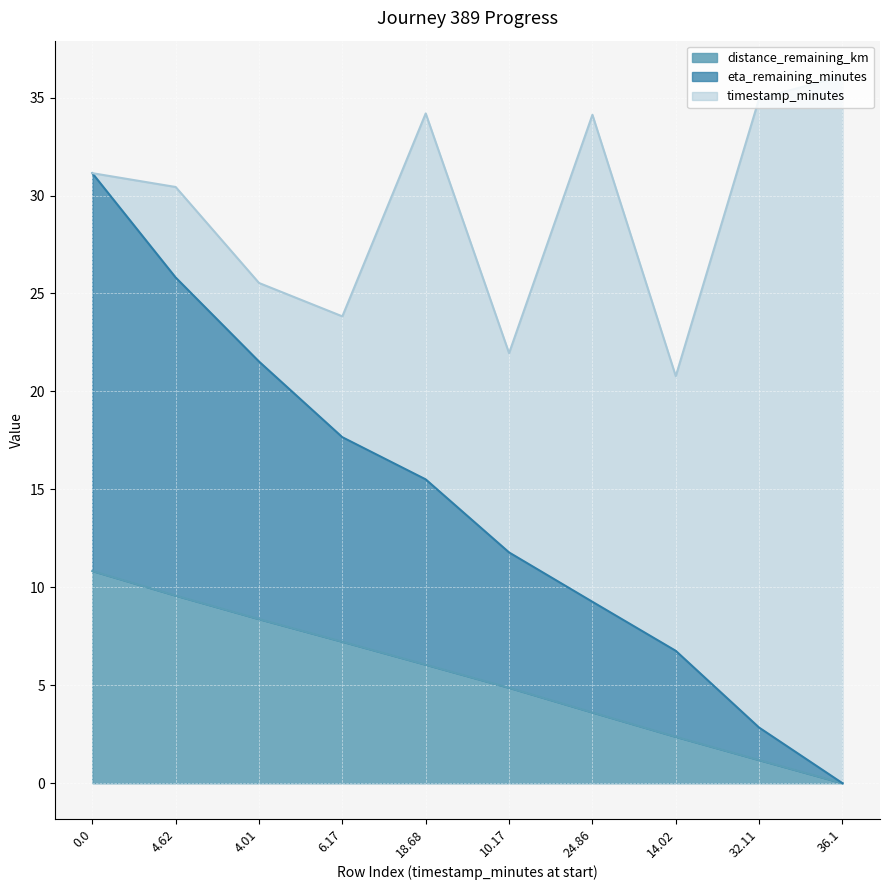

True or false: eta_remaining_minutes has more than 1 points higher than both neighbors.

False